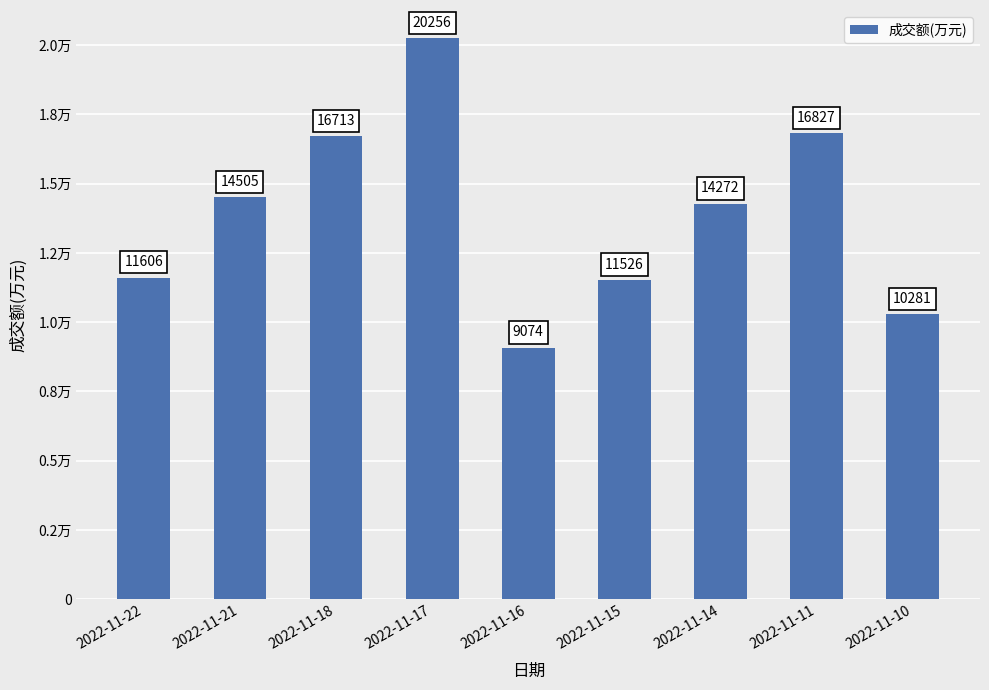

What is the value of the 4th bar from the left?

20256